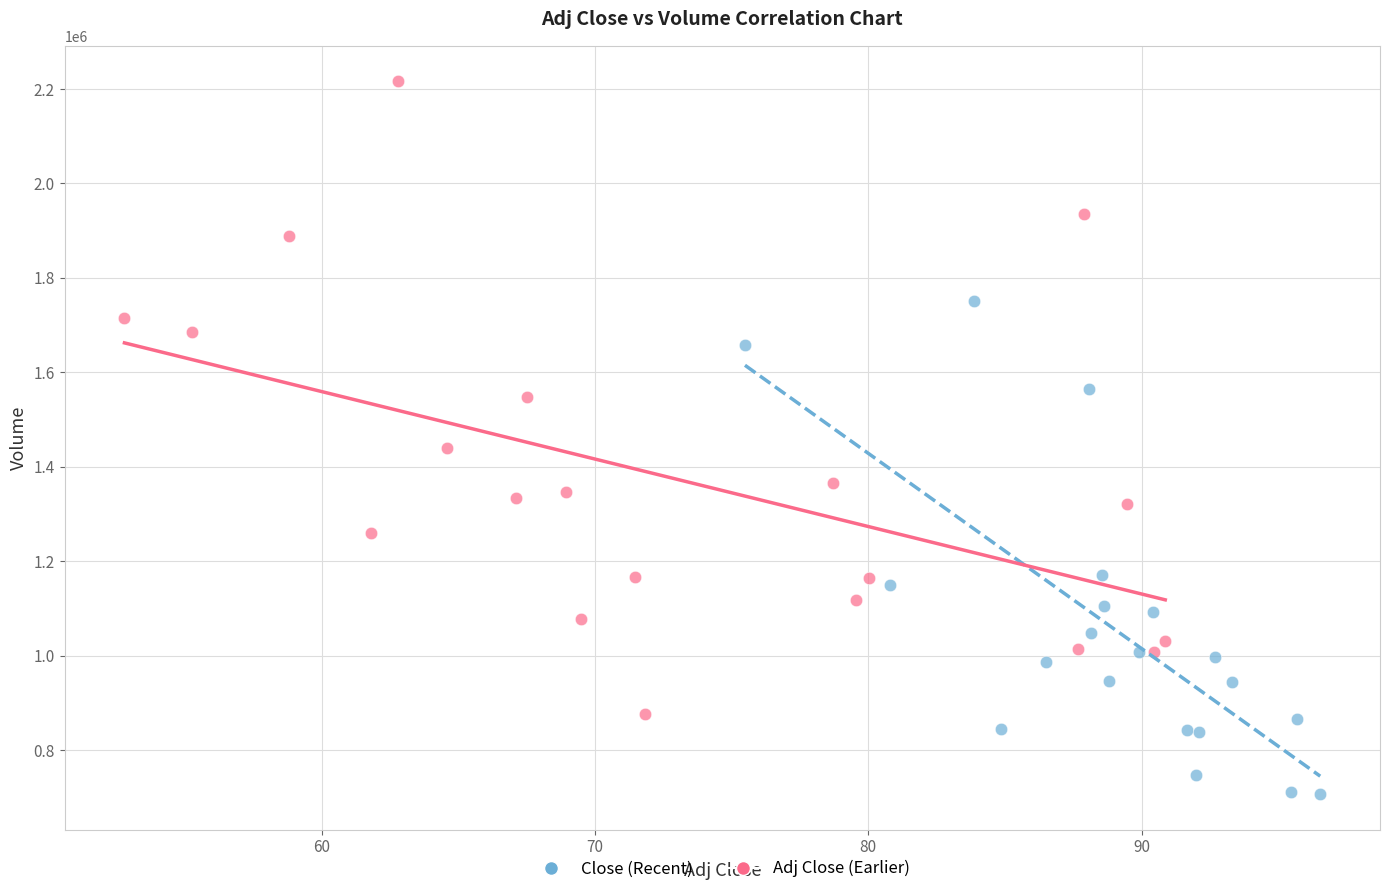

Which series reaches the minimum Y coordinate?

Close (Recent)